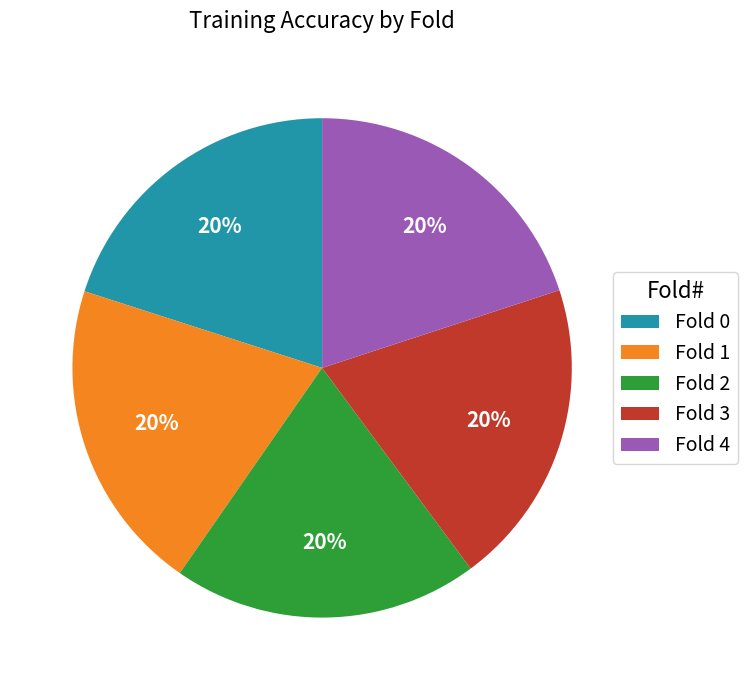

Do Fold 0 and Fold 3 together represent more than half of the pie?

No